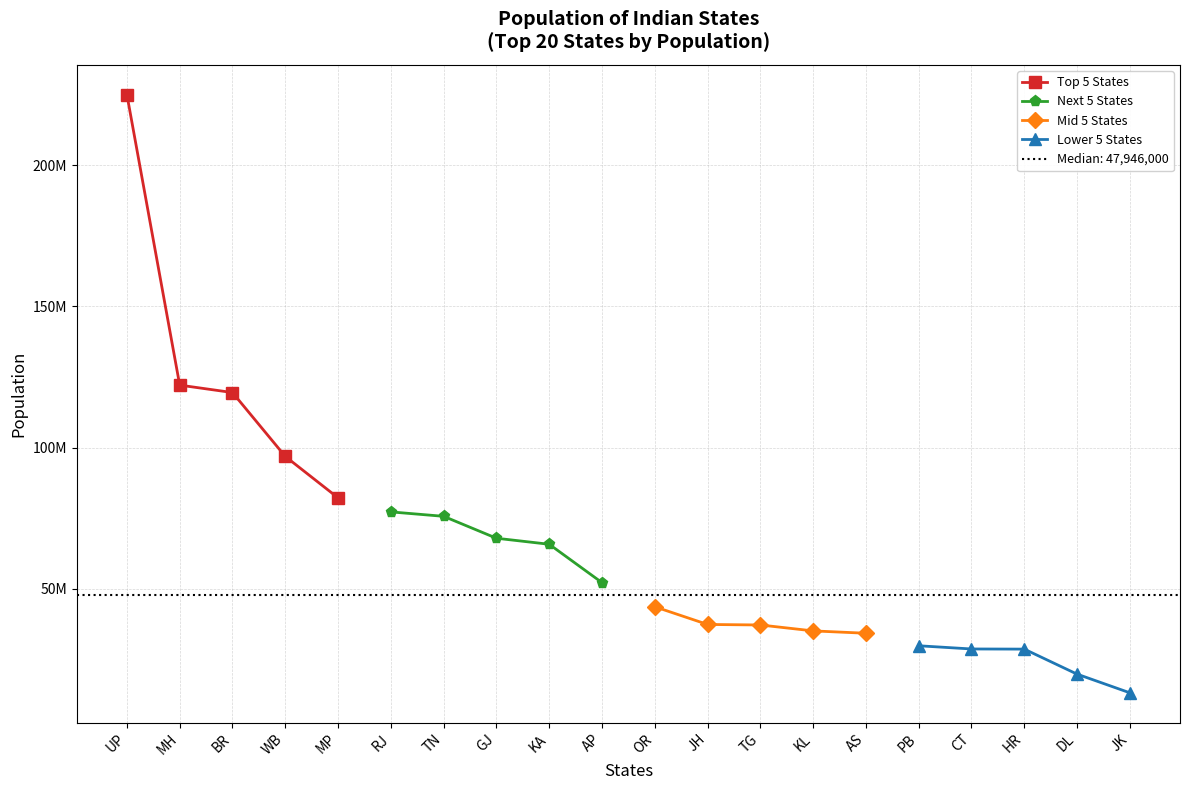

What is the difference between the maximum and minimum values in the Lower 5 States series?

16656000